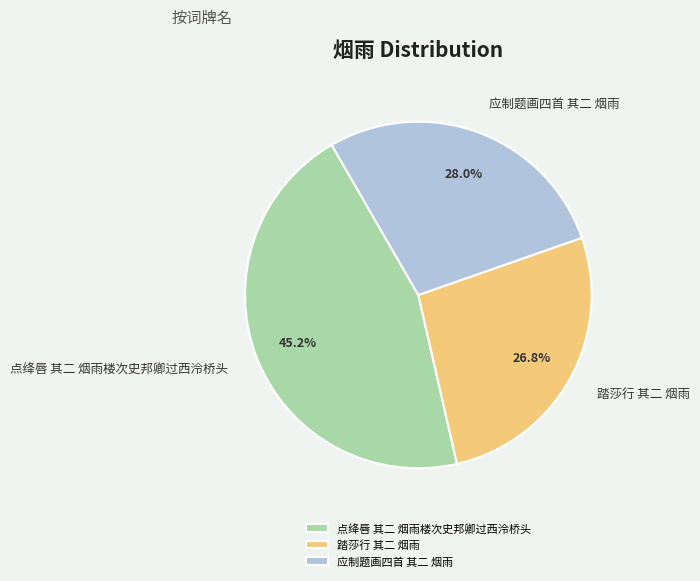

How many segments does this pie chart have?

3